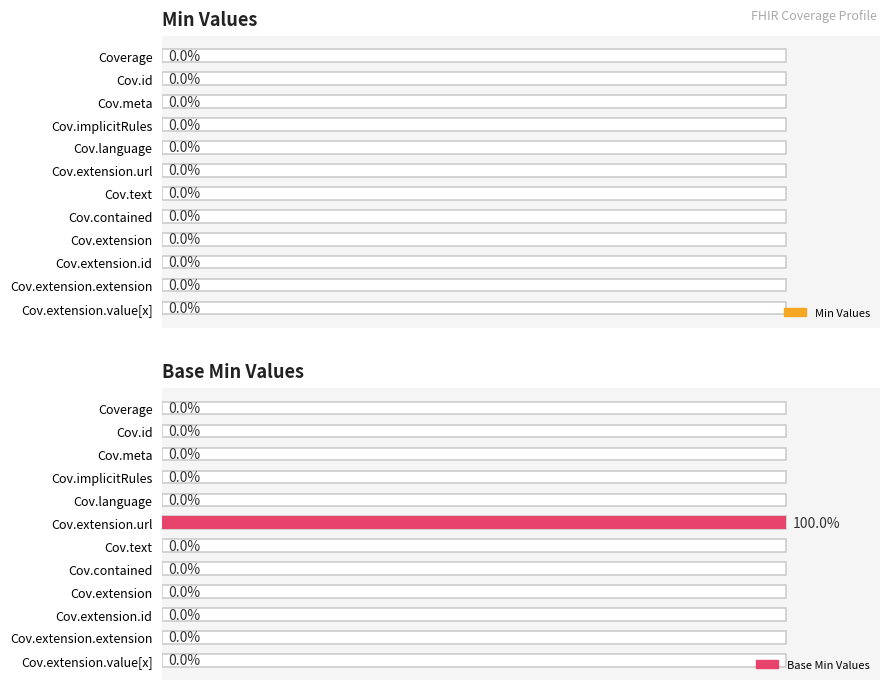

The Base Min Values series shows 0.0 at Cov.extension.extension. True or false?

True